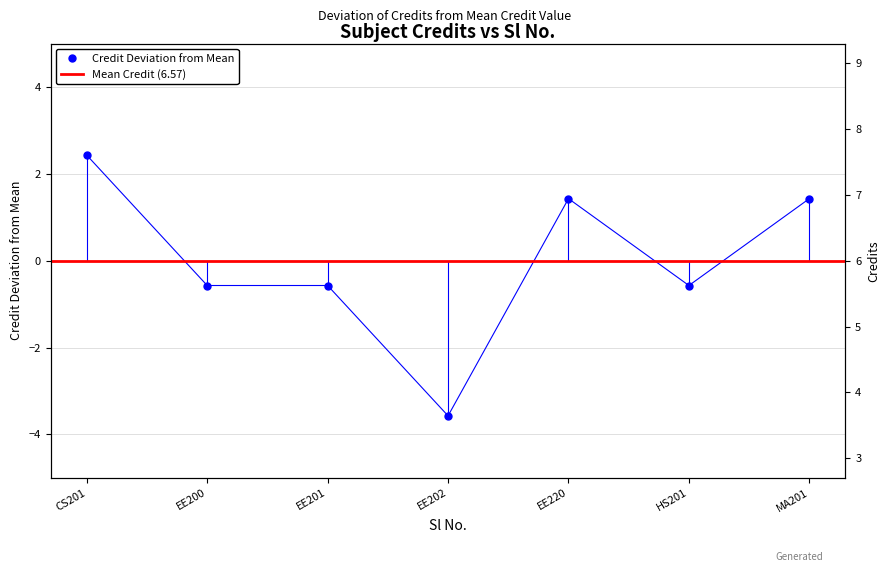

List the labels in order of value, smallest first.

EE202, EE200, EE201, HS201, EE220, MA201, CS201